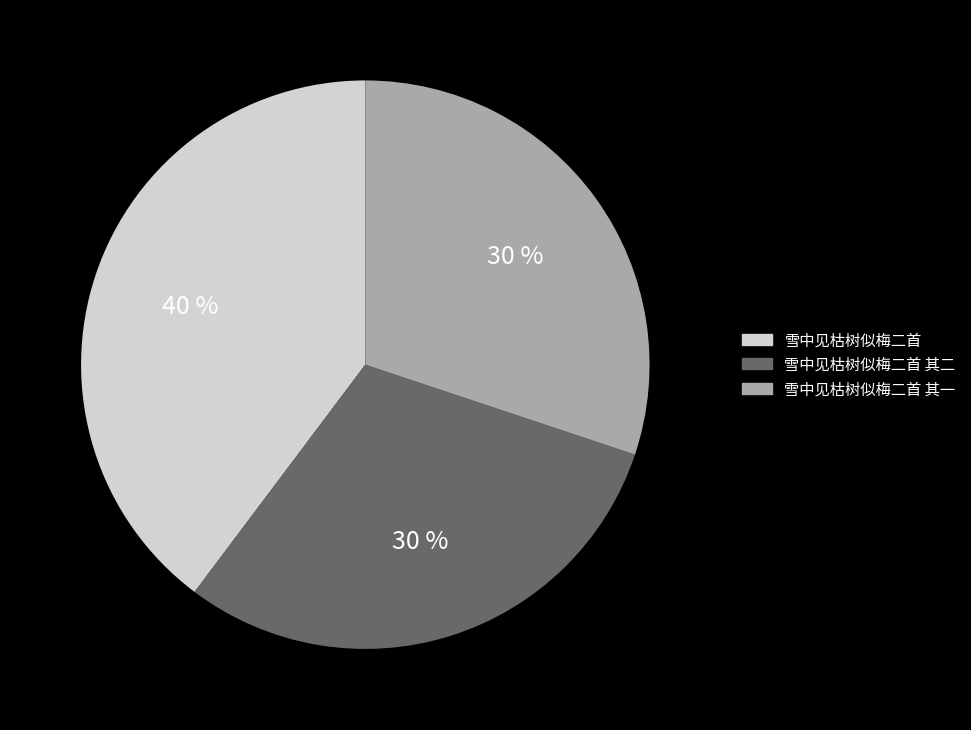

What is the ratio of the value at 雪中见枯树似梅二首 其二 to the value at 雪中见枯树似梅二首 其一?

1.0